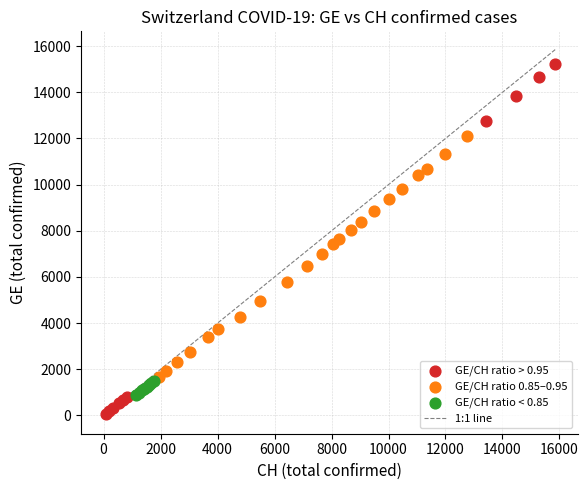

Which series contains the lowest Y value?

GE/CH ratio > 0.95